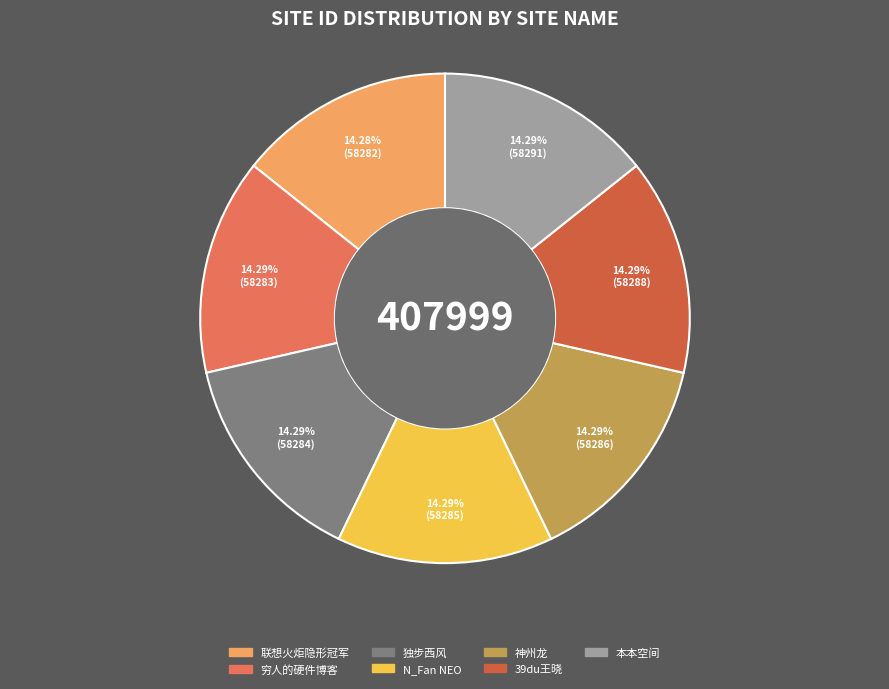

Do 穷人的硬件博客 and 联想火炬隐形冠军 together represent more than half of the pie?

No